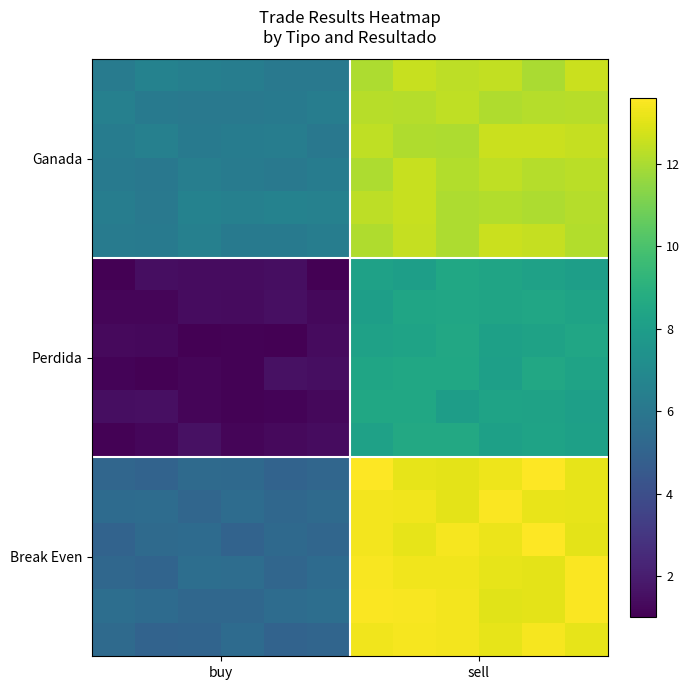

What is the minimum value shown in the chart?

1.0